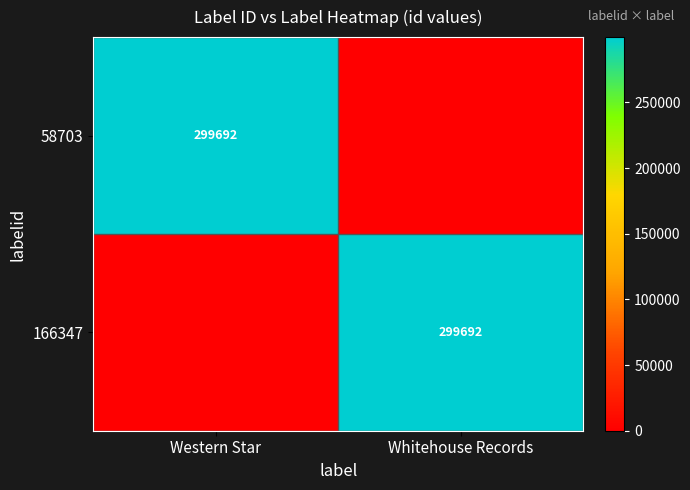

The value of 166347 at Whitehouse Records is 299692. True or false?

True